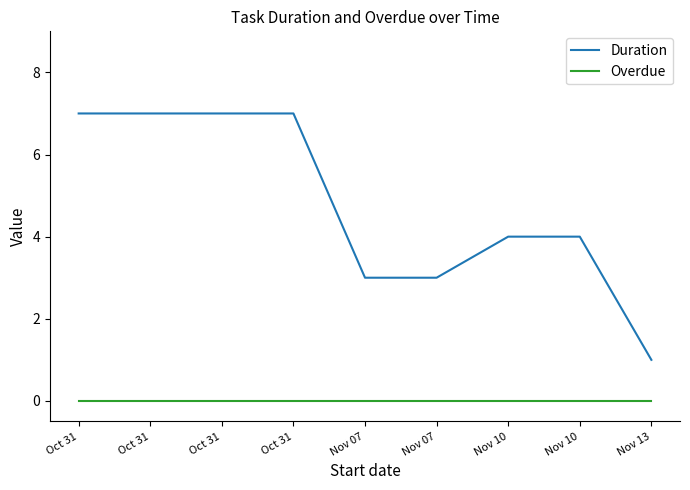

What are all the series names shown in the legend?

Duration, Overdue